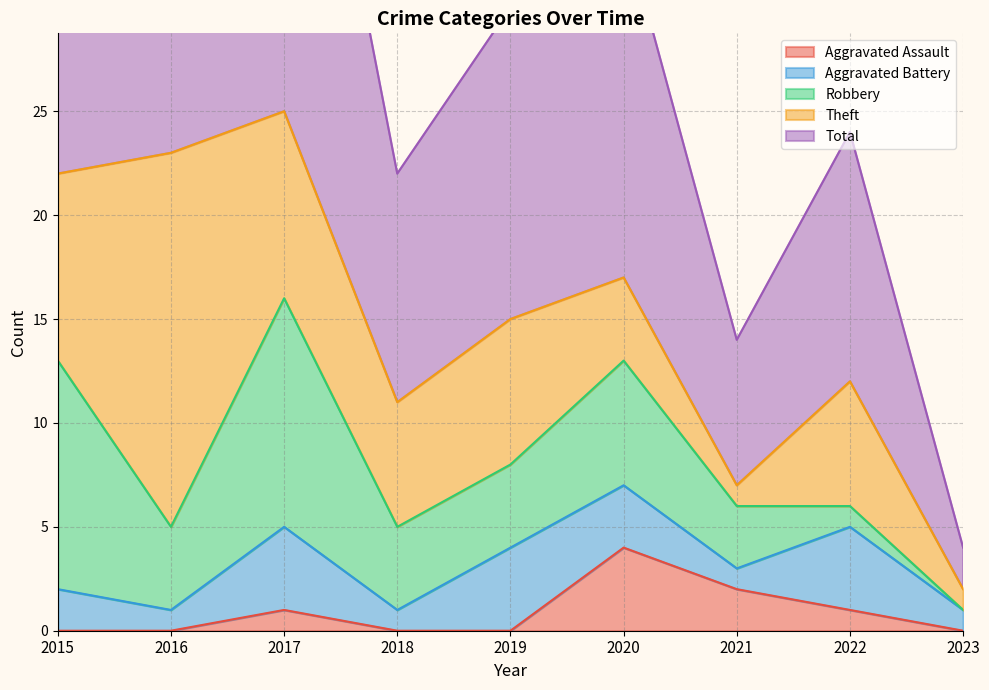

At which label does Robbery first exceed 4?

2015